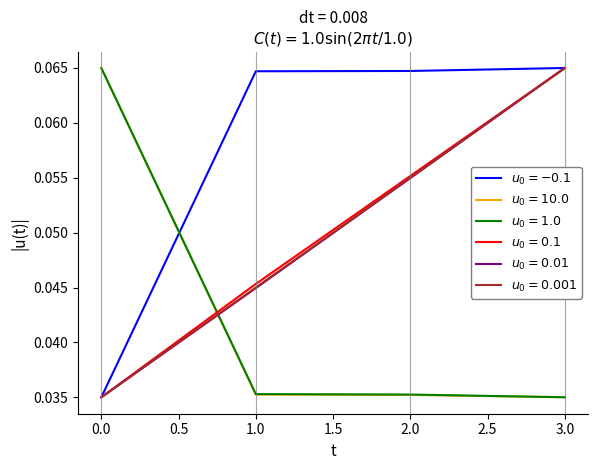

At how many categories does at least one series exceed 0?

4